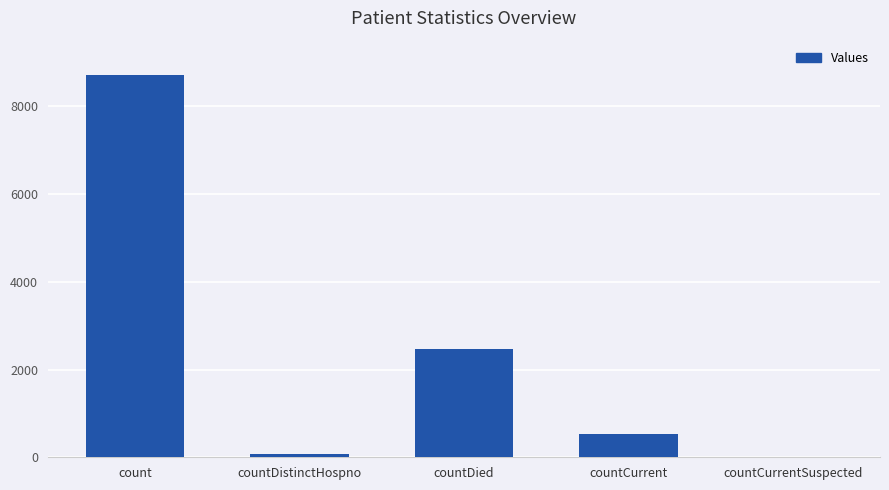

Reading left to right, transcribe all the data shown in this chart.

8715	76	2479	520	0